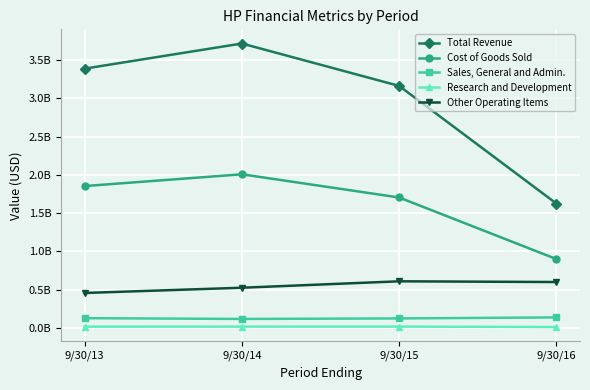

At 9/30/15, list the series in order from largest to smallest.

Total Revenue, Cost of Goods Sold, Other Operating Items, Sales, General and Admin., Research and Development